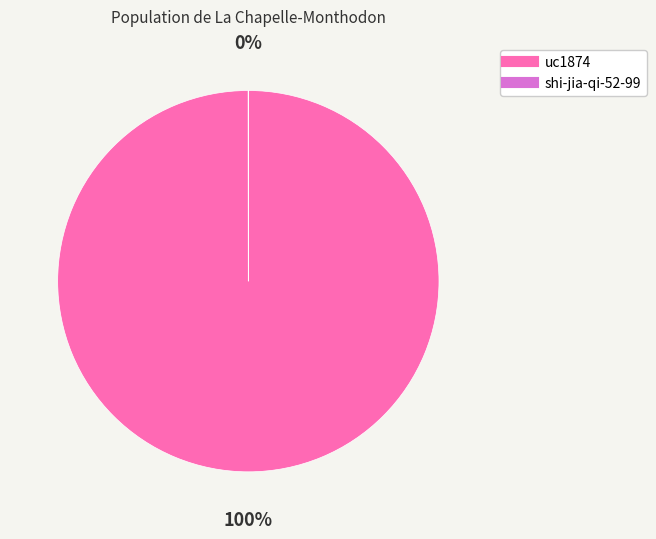

Is it true that uc1874 is 94% of the pie?

False